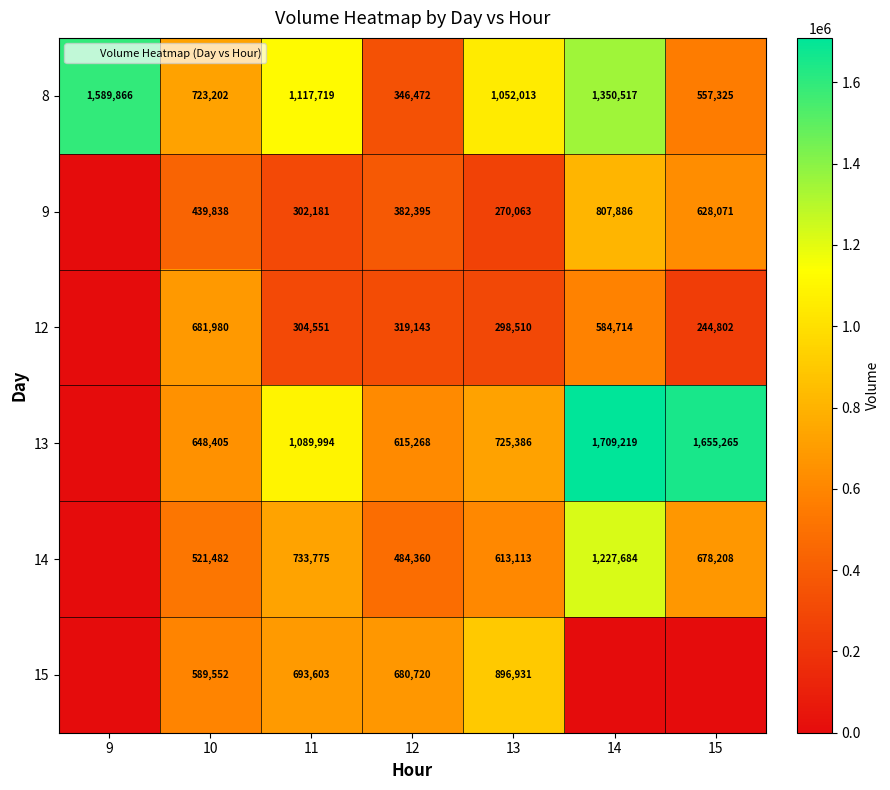

Which category has the lowest value in the 15 series?

9